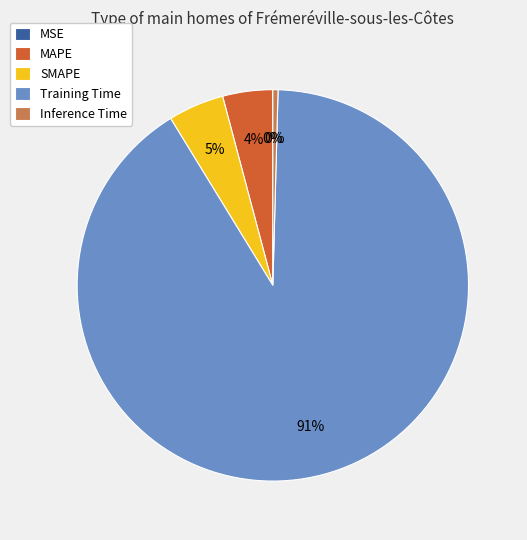

Which has a higher value, Training Time or SMAPE?

Training Time